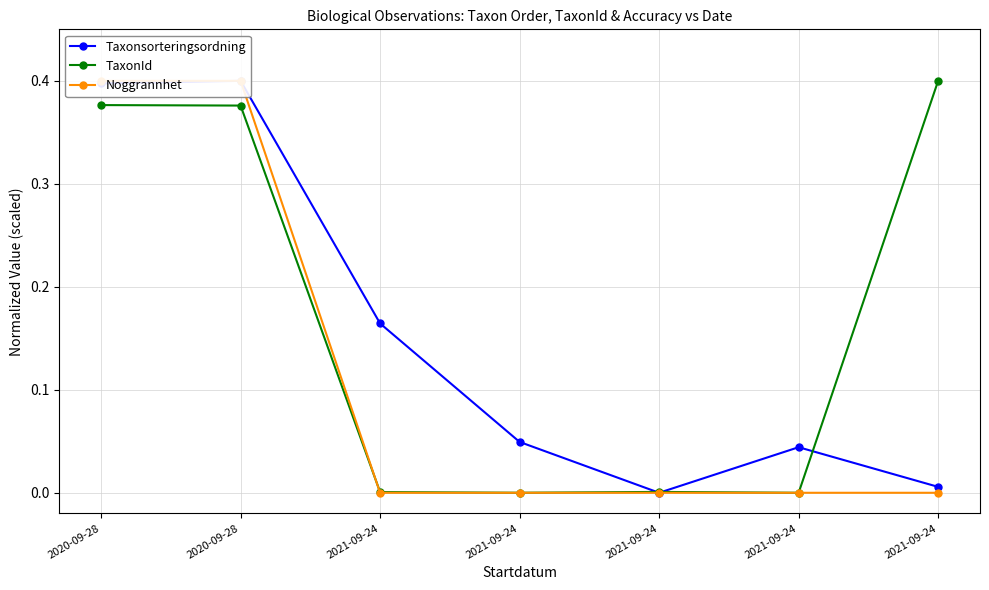

What is the label of the 5th point from the left?

2021-09-24